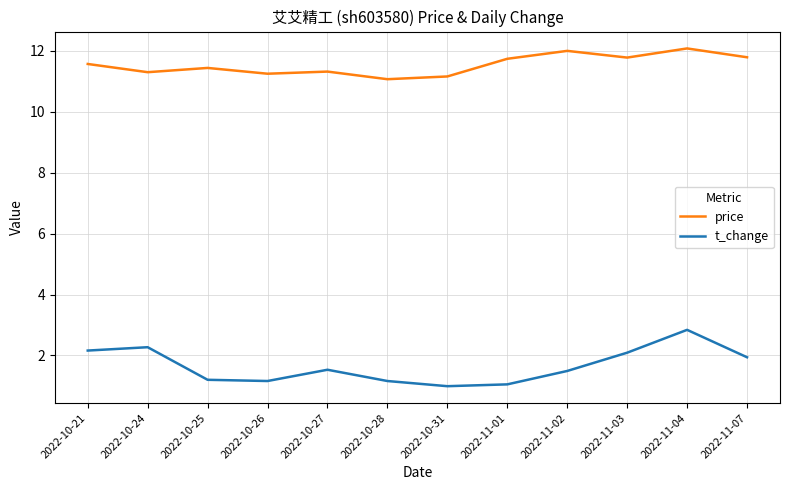

True or false: t_change and price intersect in this chart.

False